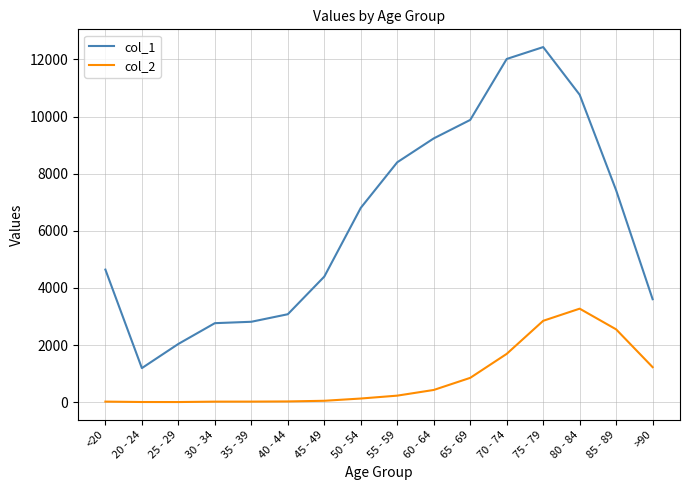

At which label does col_1 reach its peak?

75 - 79